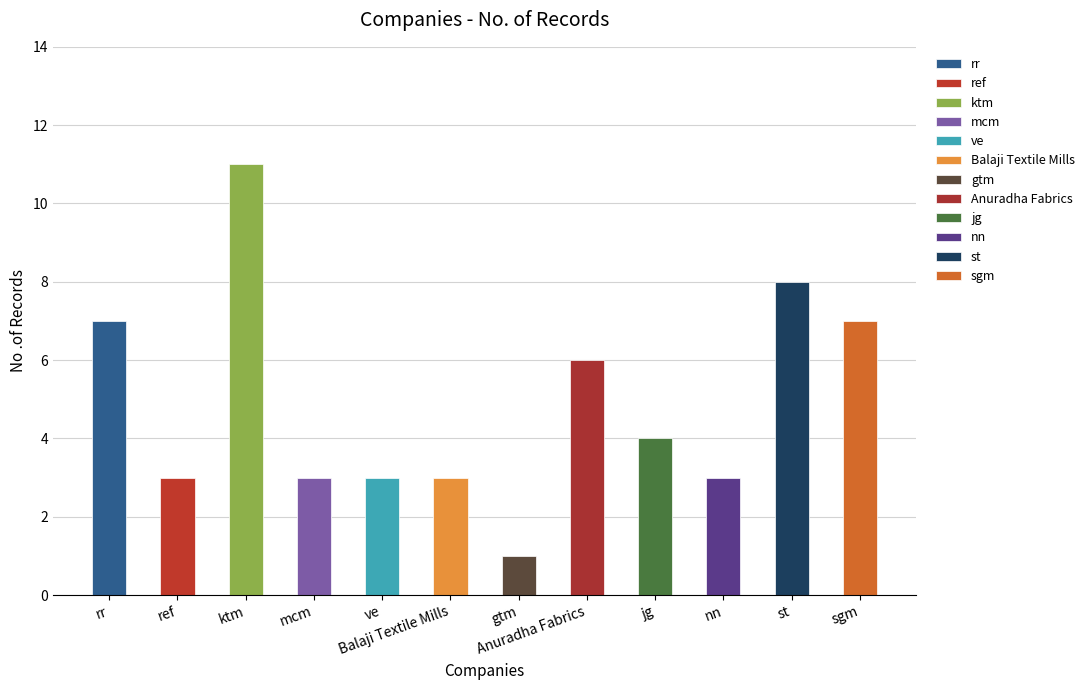

What is the average value?

5